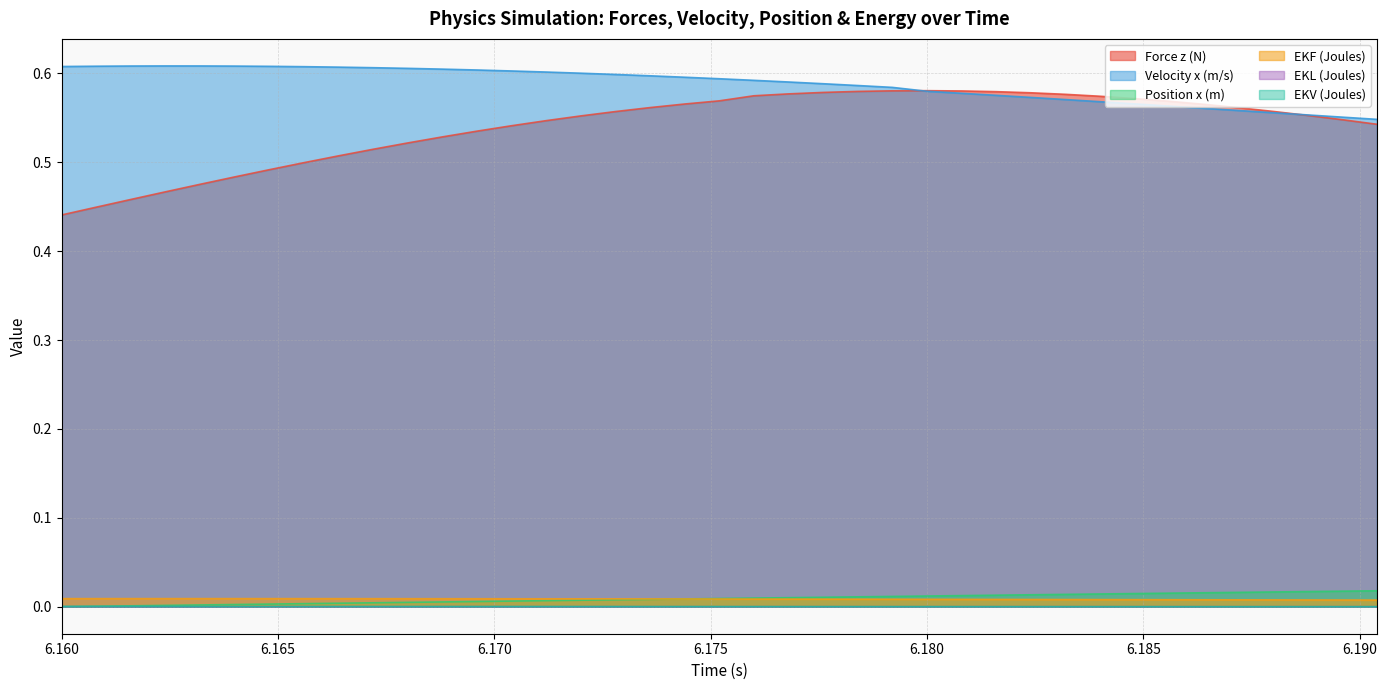

What is the label of the 28th point from the left?

6.1816